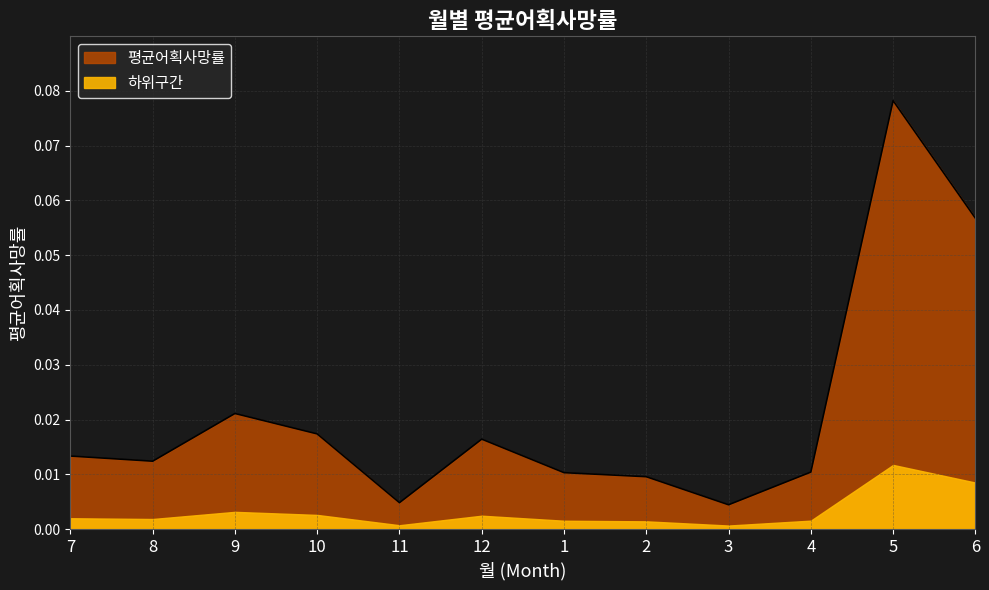

Rank the categories by value from lowest to highest.

3, 11, 2, 1, 4, 8, 7, 12, 10, 9, 6, 5